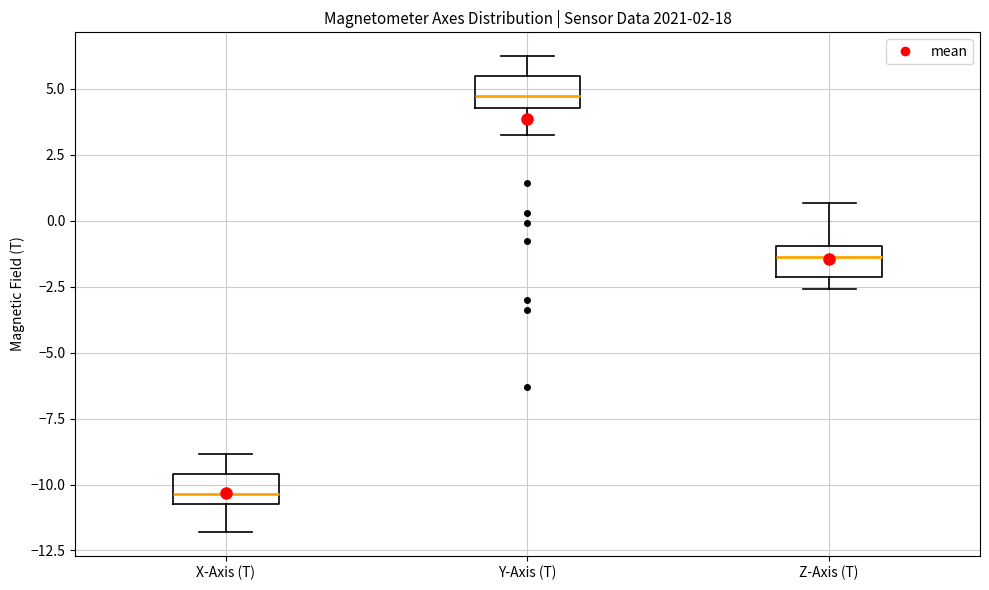

Reading left to right, transcribe this box plot: for each box, give where its median line is, the range the box spans, and where its two whiskers end, as read against the y-axis. The values are not printed on the chart, so give them approximately, as read against the axis.

X-Axis (T): median -10.5 (just above the box's lower edge), box -10.5 to -9.5, whiskers -12.0 to -9.0
Y-Axis (T): median 4.5 (inside the box), box 4.5 to 5.5, whiskers 3.0 to 6.0
Z-Axis (T): median -1.5, box -2.0 to -1.0, whiskers -2.5 to 0.5